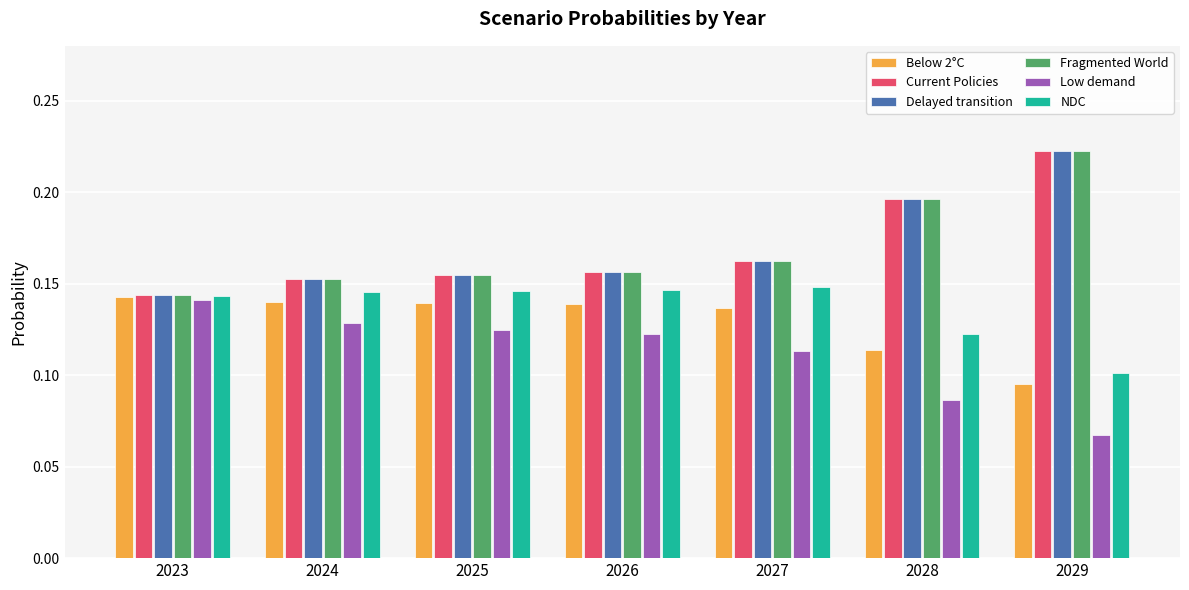

The Below 2°C series shows 0.1 at 2024. True or false?

True